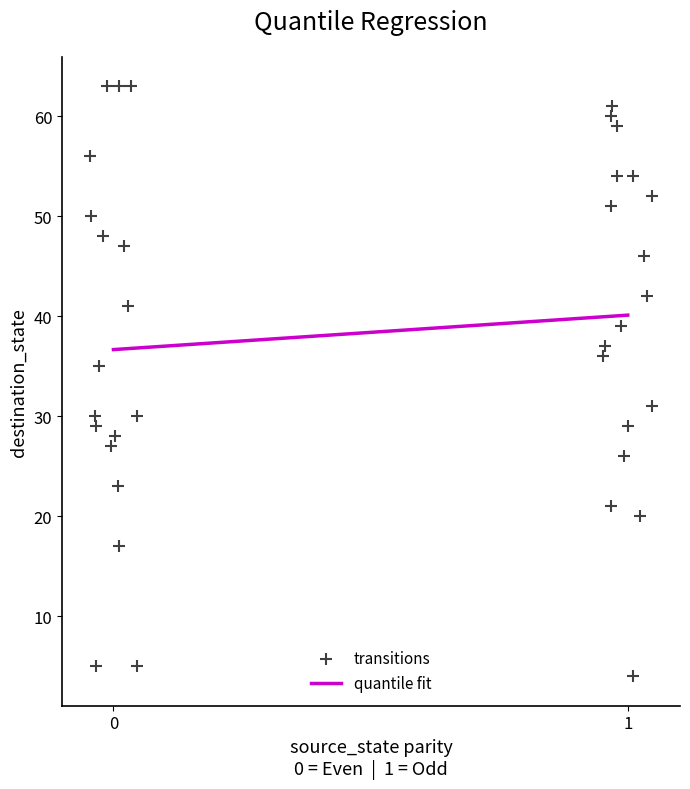

What is the range of Y values (max minus min)?

59